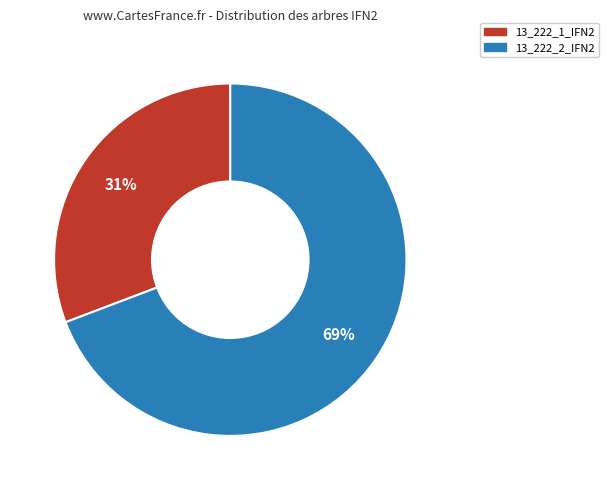

To the nearest percent, what is the average slice percentage?

50%